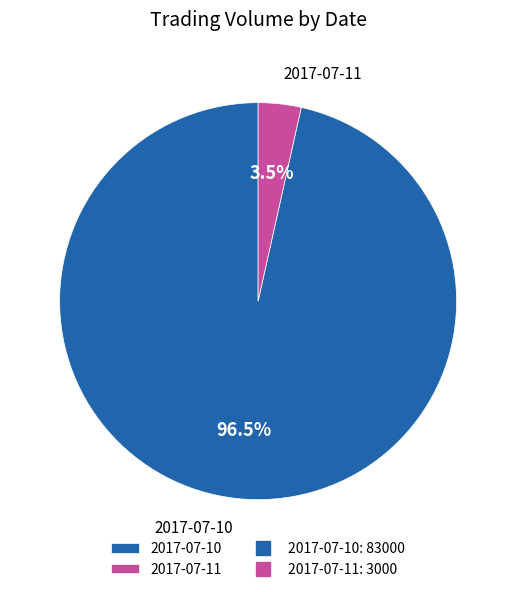

Which category has the biggest portion of the pie?

2017-07-10